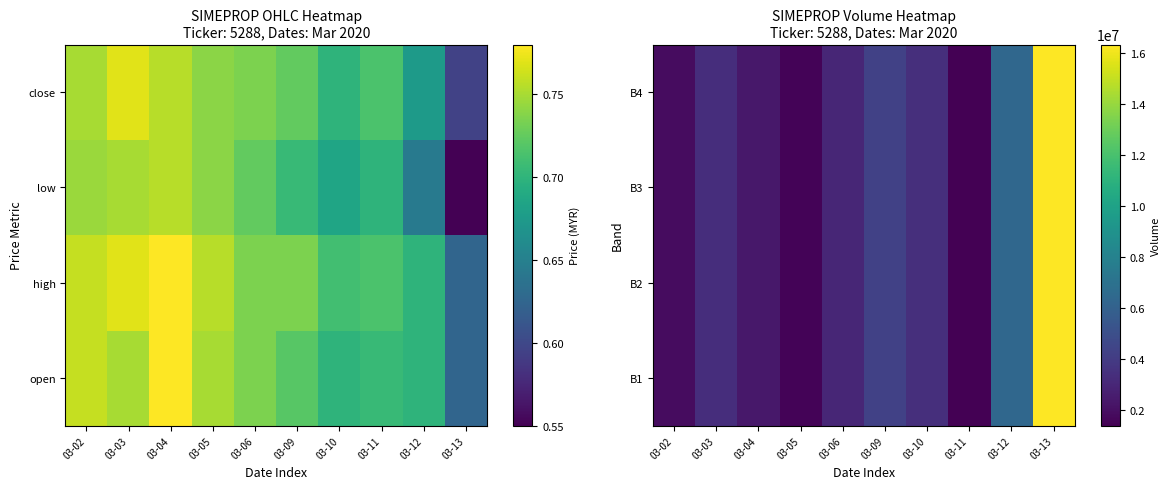

What is the approximate value of B4 at 03-05?

1562400